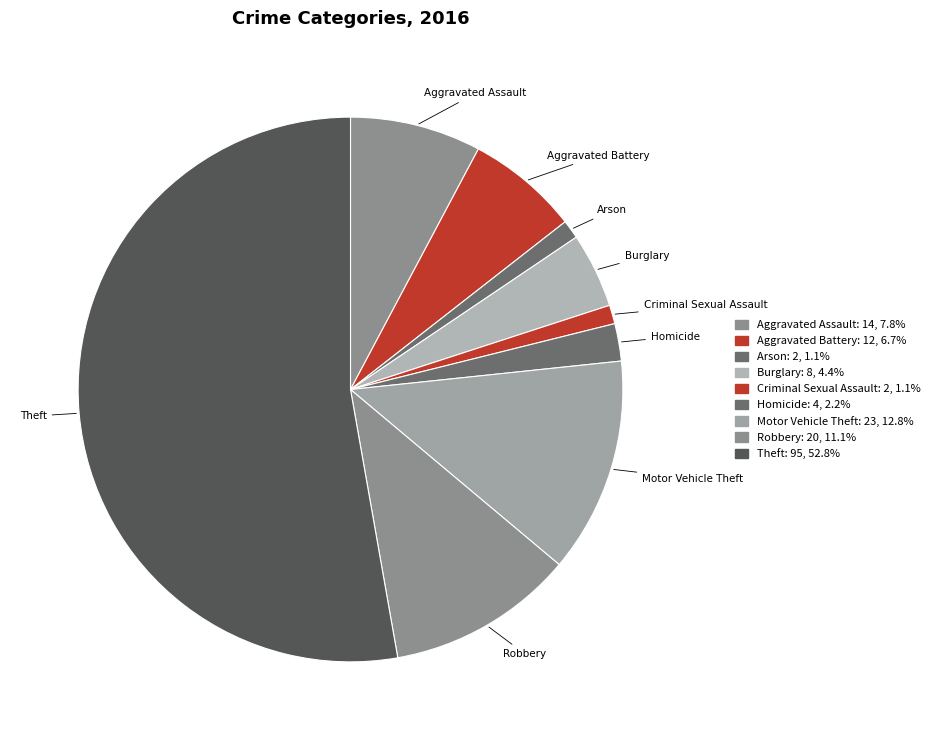

To the nearest percent, what is the difference between the largest and smallest slice percentages?

52%